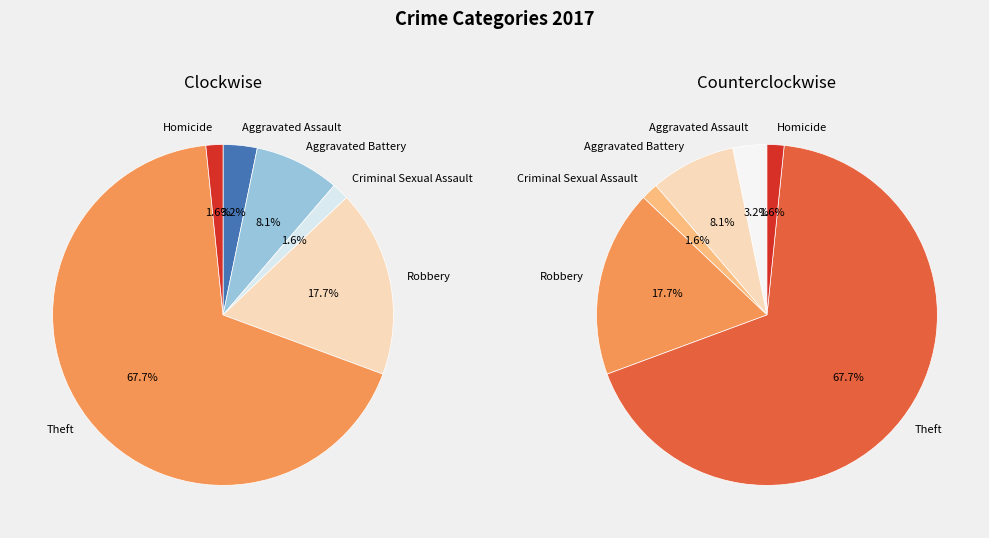

Count the number of slices in the pie.

6